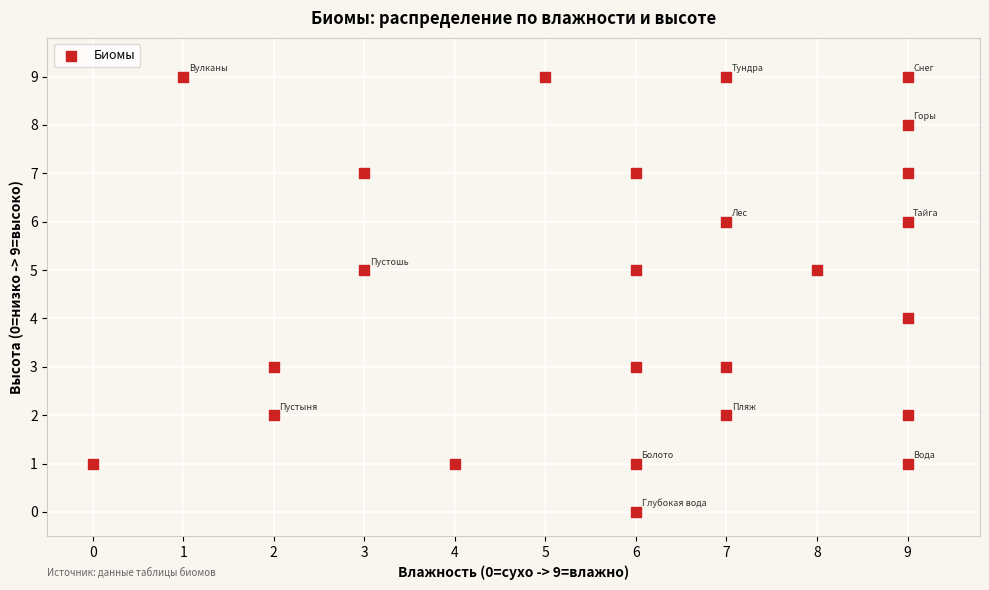

What is the range of X values (max minus min)?

9